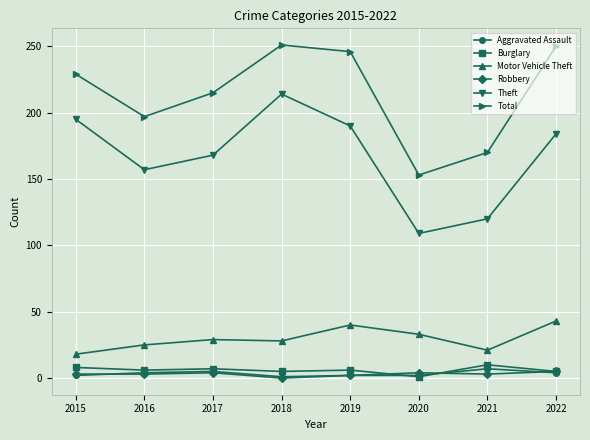

What is the difference between the maximum and minimum values in the Burglary series?

9